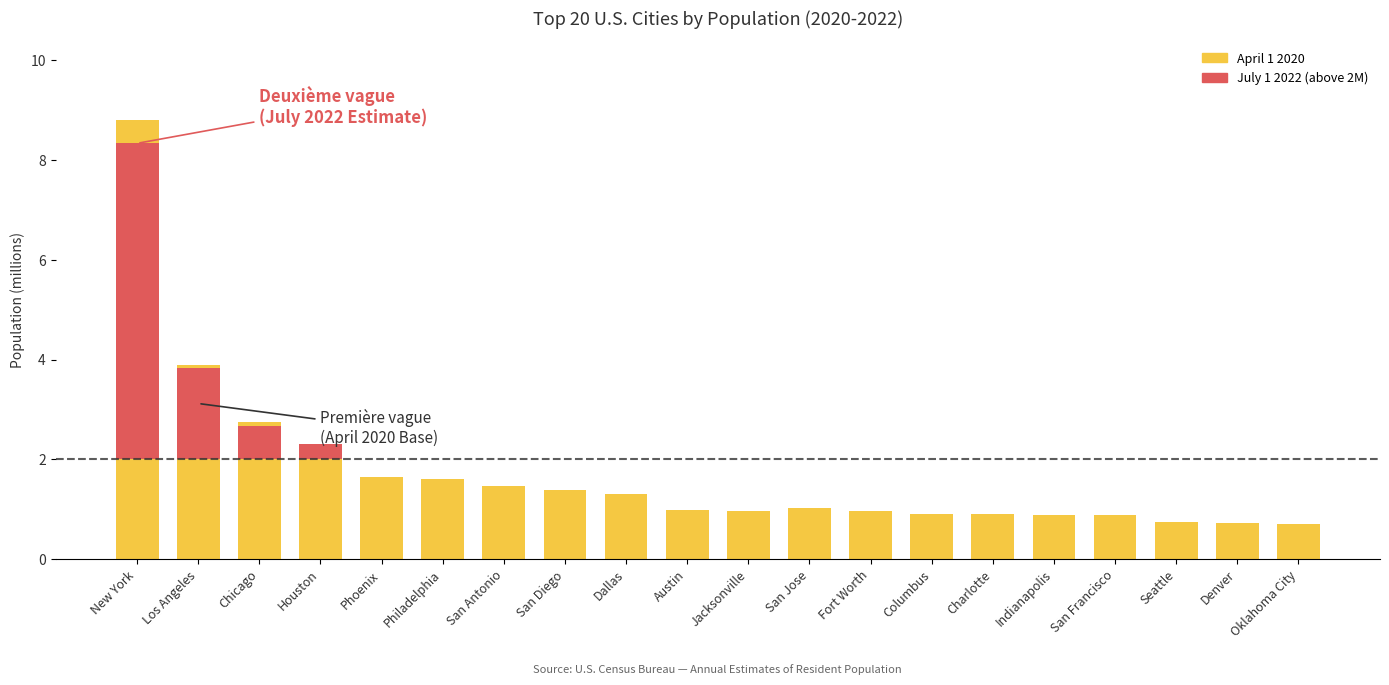

Which label corresponds to the largest value in the chart?

New York